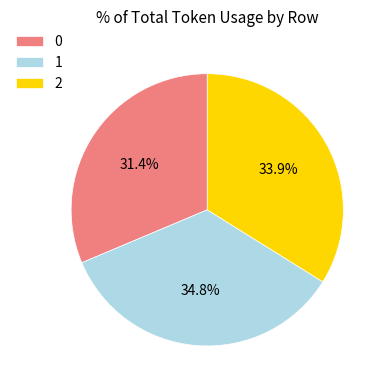

What is the total percentage of 0 and 2?

65.2%